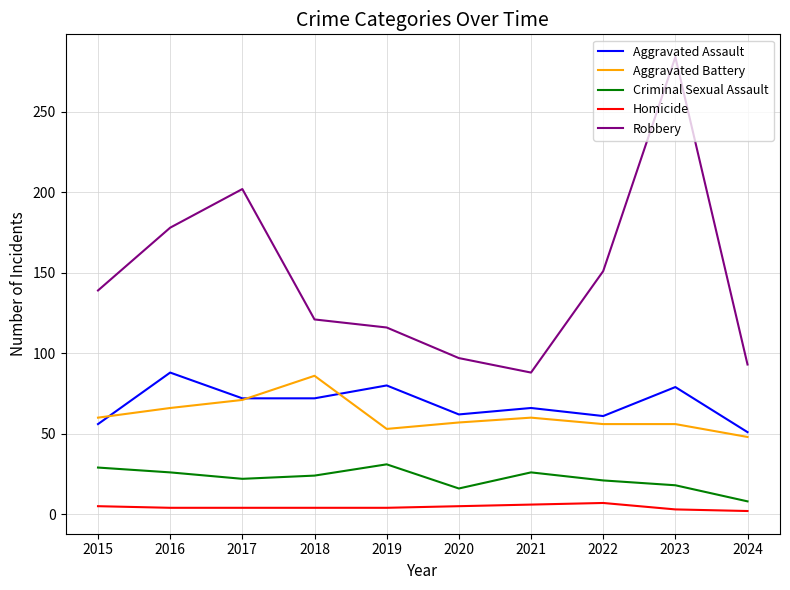

What is the total value across all series at 2021?

246